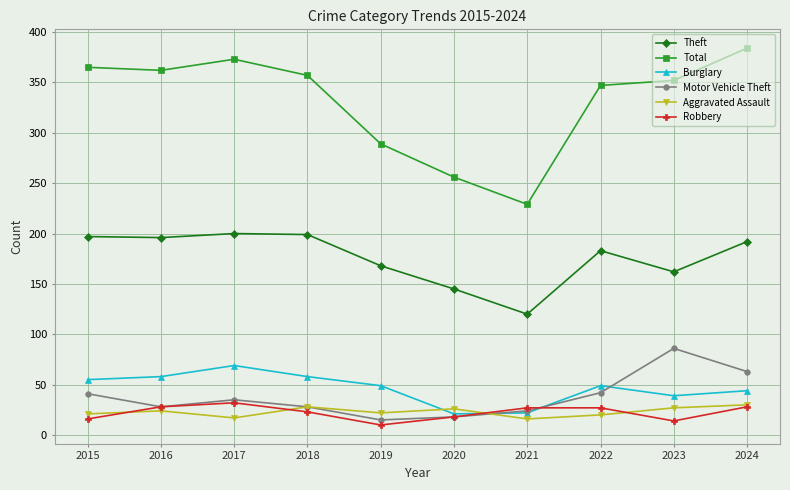

True or false: Theft and Total intersect in this chart.

False